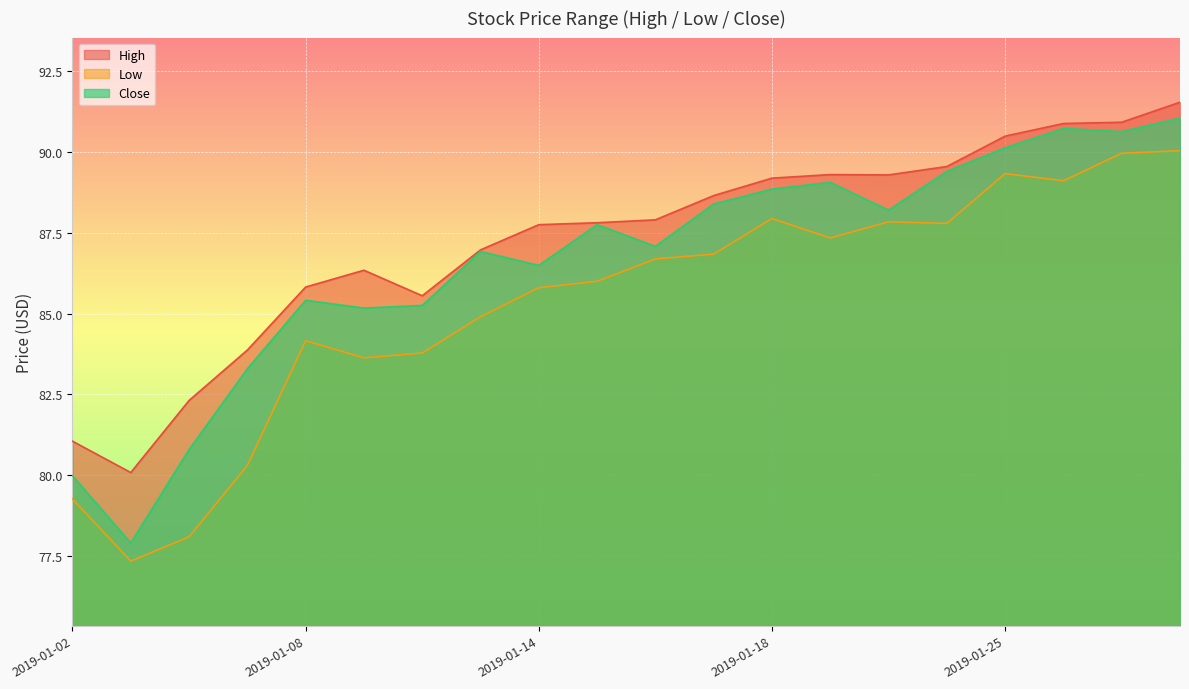

The value of Close at 2019-01-29 is 90.6. True or false?

True